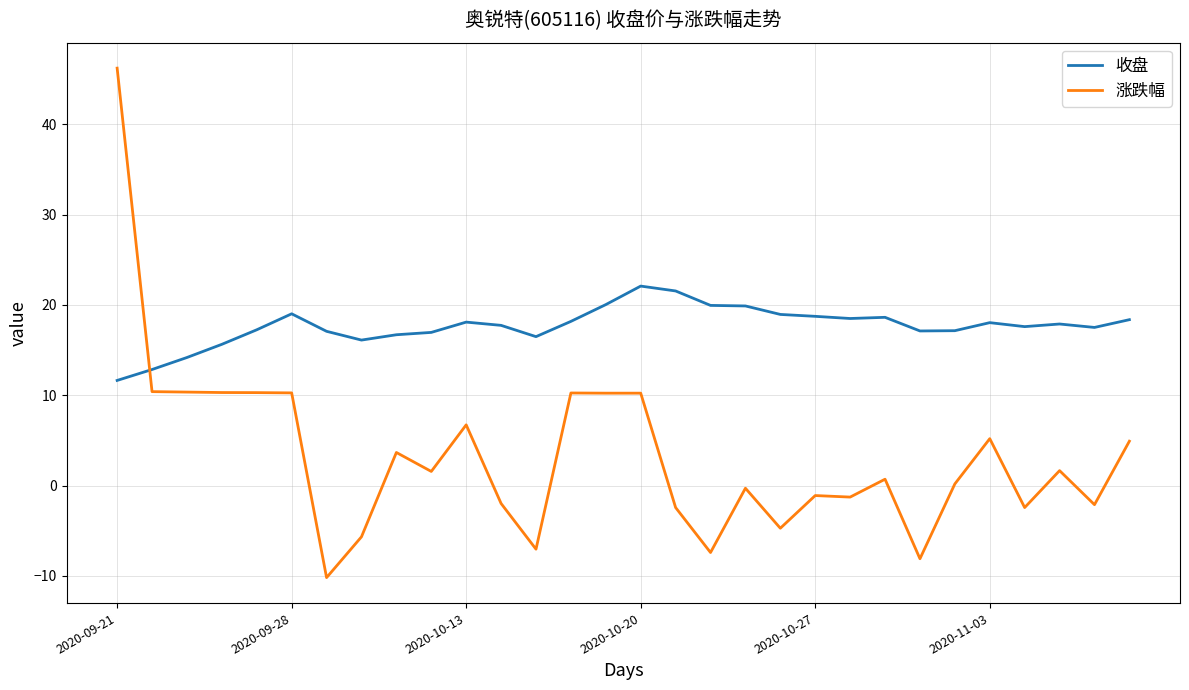

What is the smallest value displayed?

-10.2